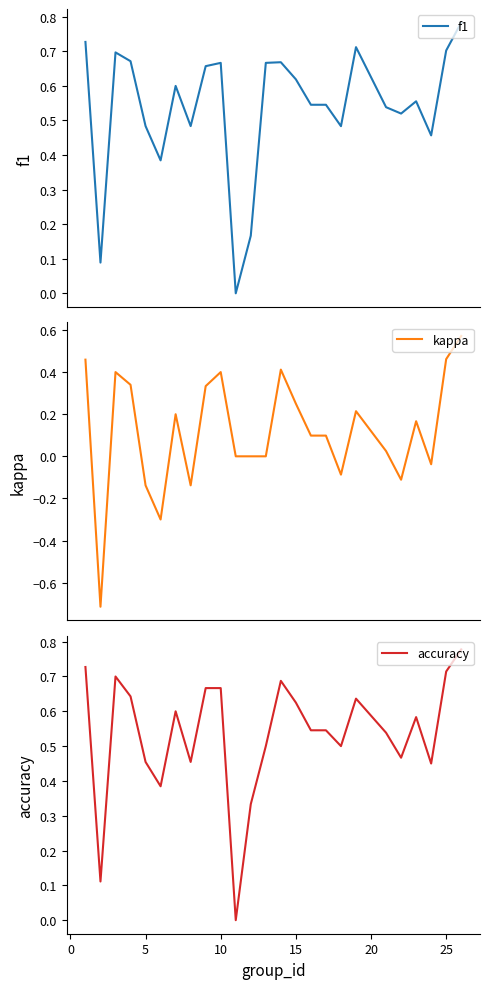

How many categories are shown in the chart?

25